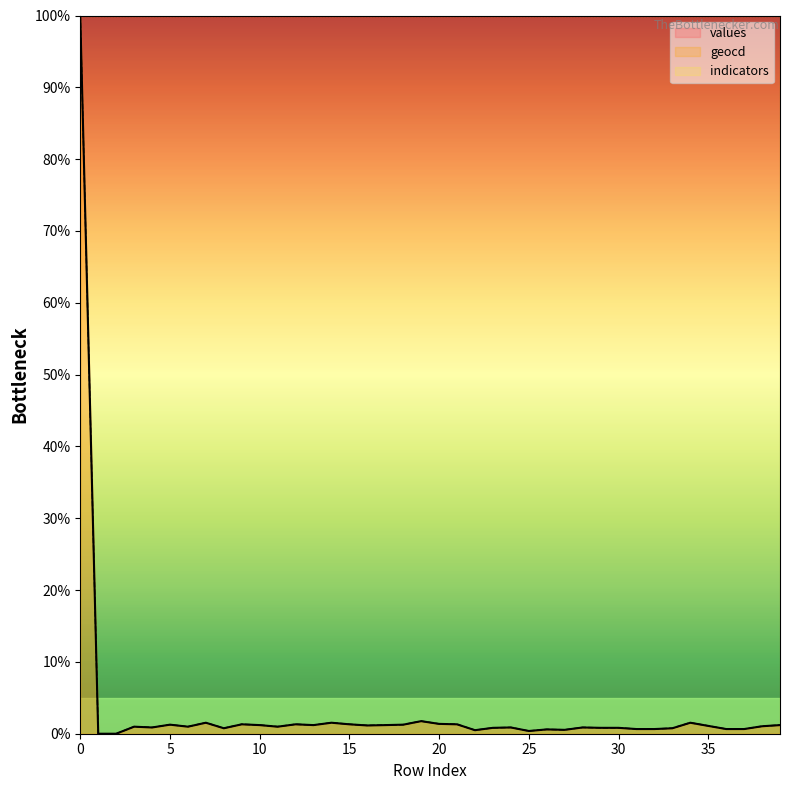

At which category does values reach its first local valley?

4